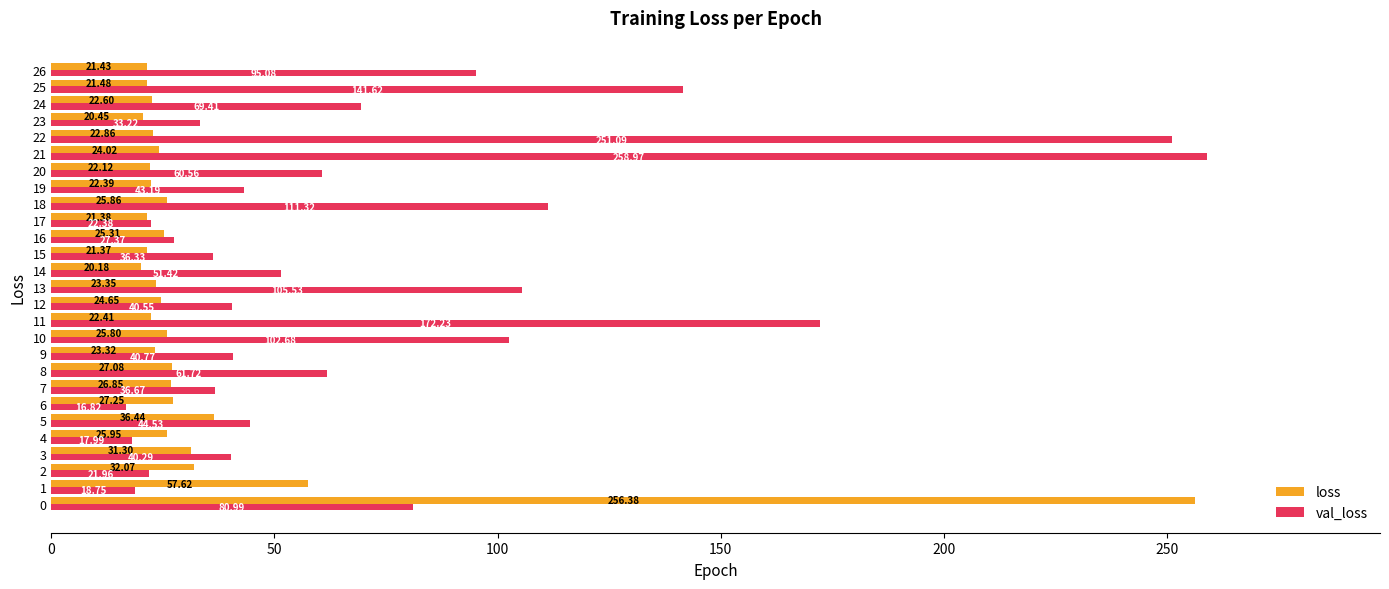

What is the difference between the second highest and second lowest values in the val_loss series?

233.1